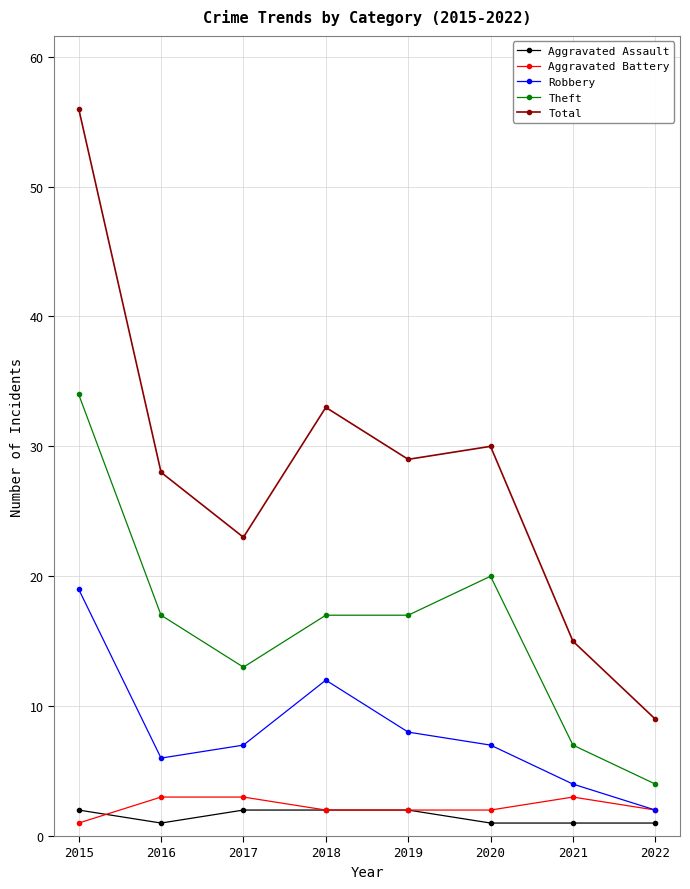

Is the value of Aggravated Battery at 2017 greater than the value of Total at 2019?

No